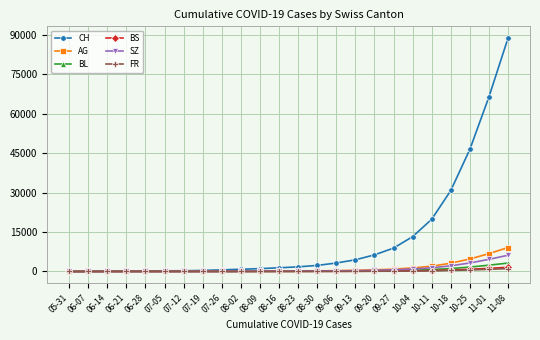

Which series has the widest spread of values?

CH